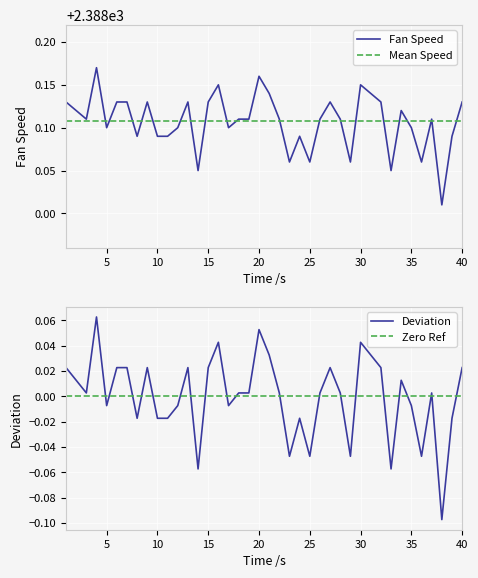

True or false: Fan Speed and Mean Speed cross at least once.

True